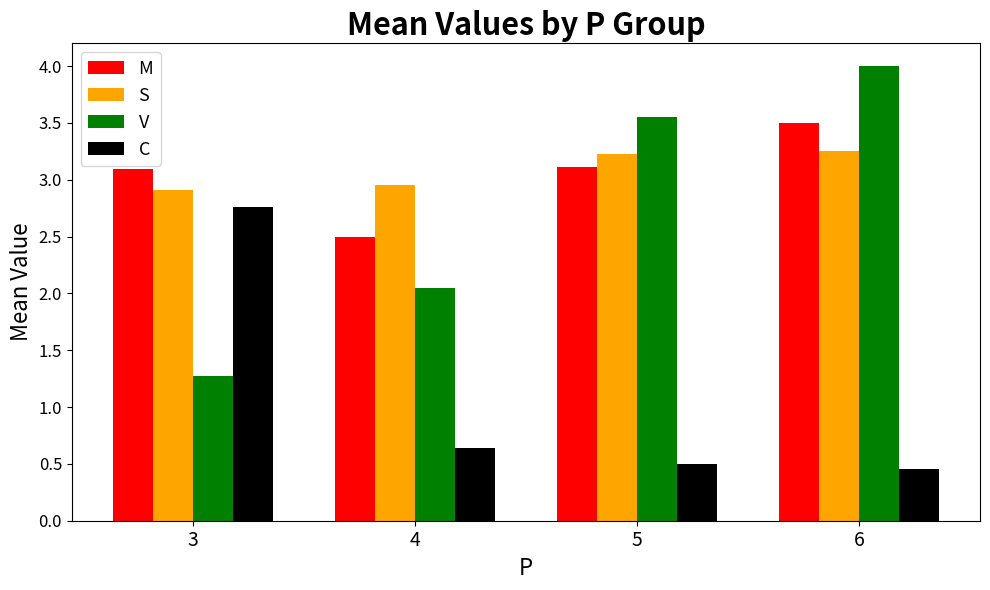

At which label does V first exceed 3?

5